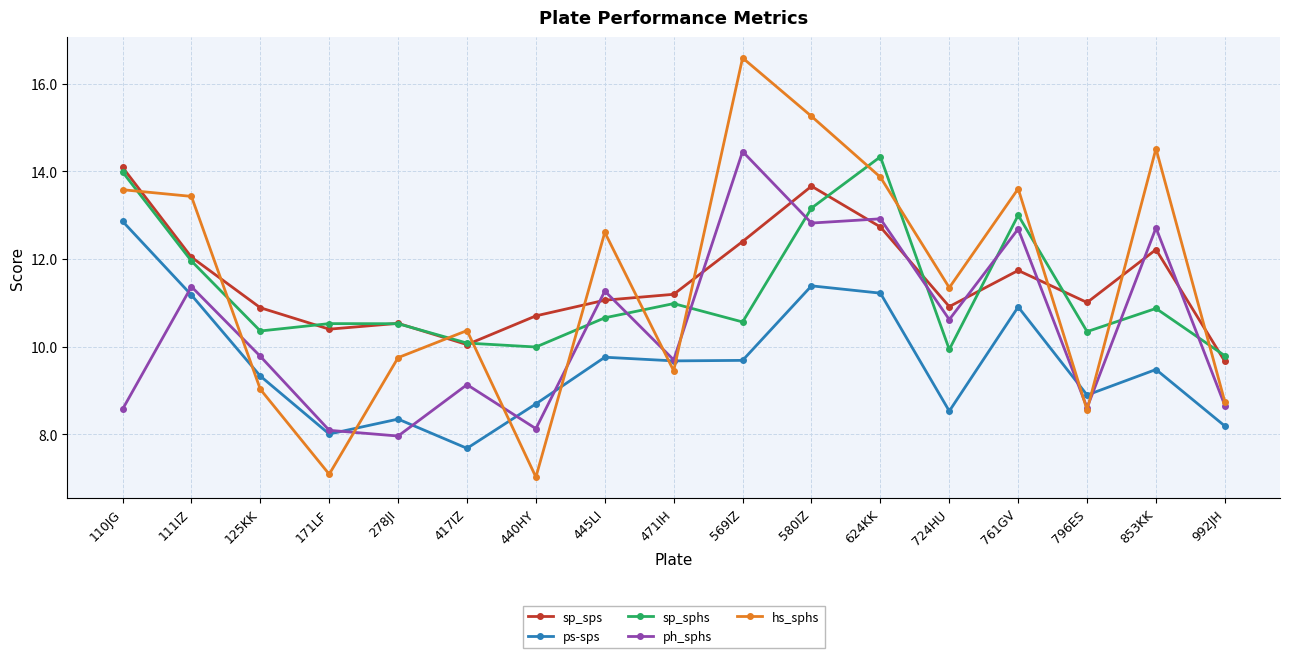

What position from the left is 853KK?

16